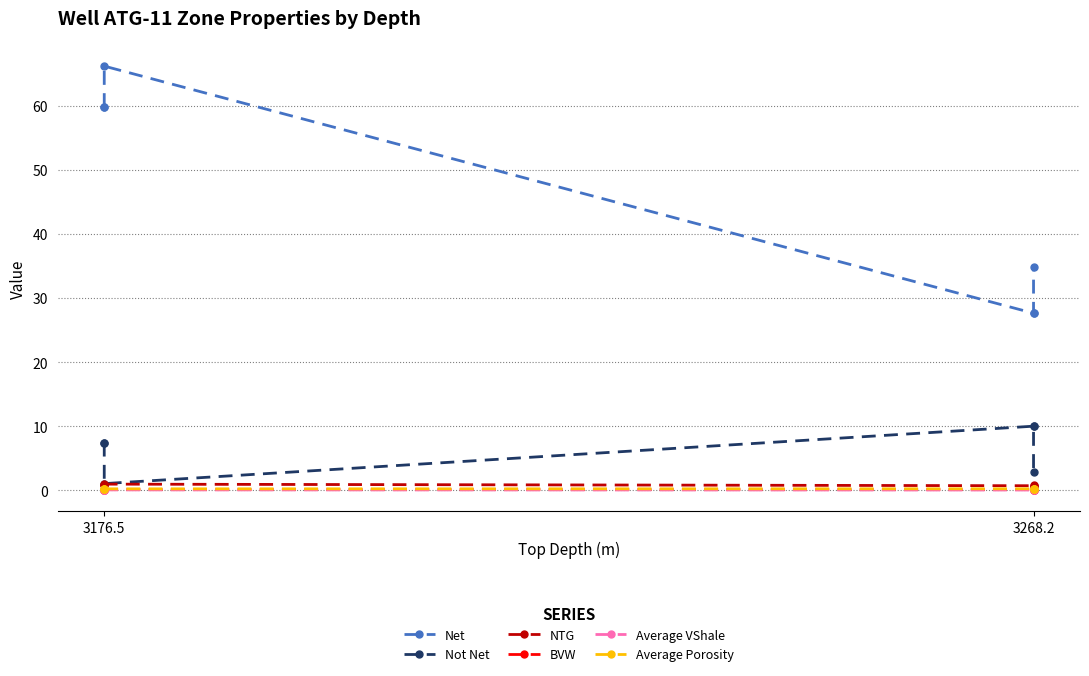

True or false: Average Porosity and Average VShale cross at least once.

False